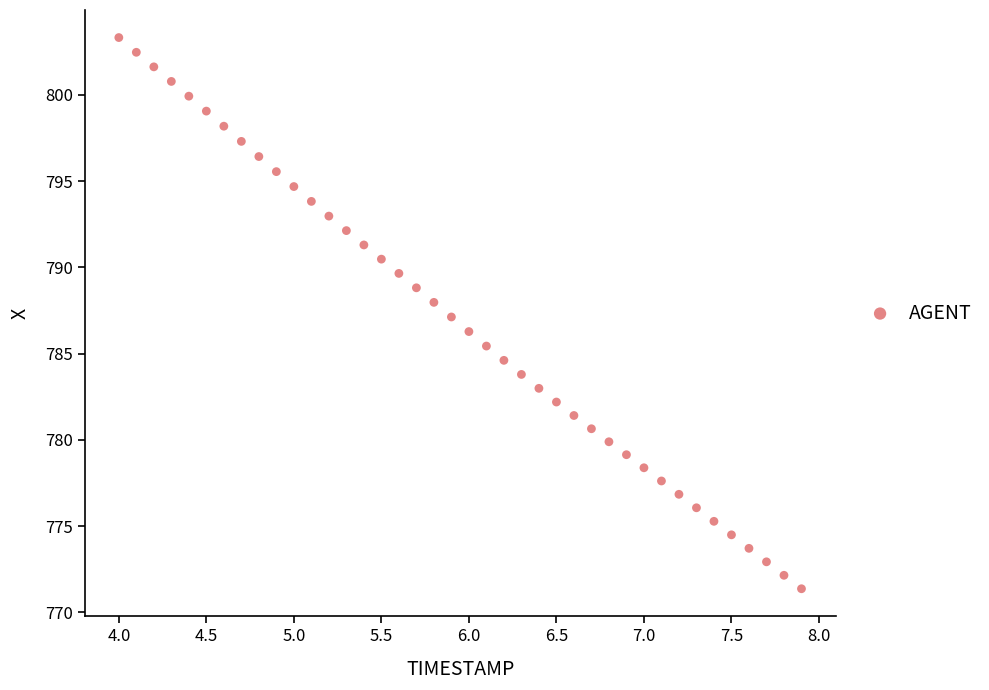

What is the range of Y values (max minus min)?

32.0